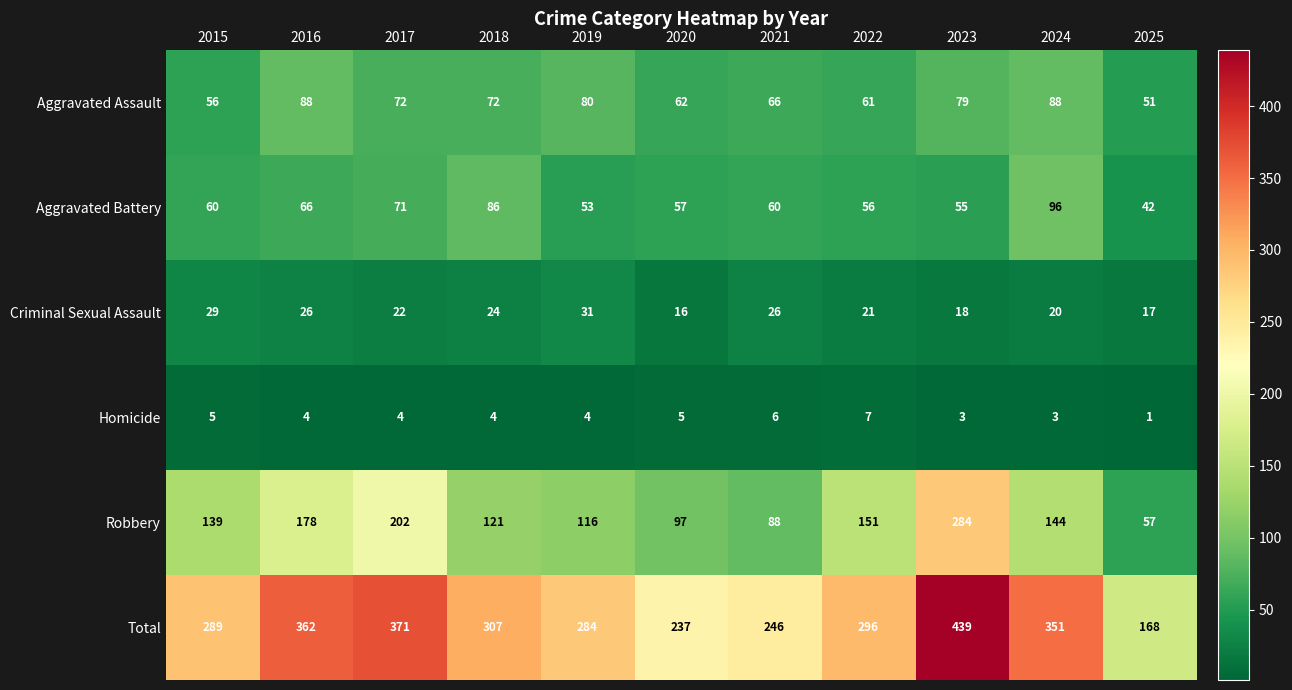

What is the difference between the maximum and second lowest values in the Homicide series?

4